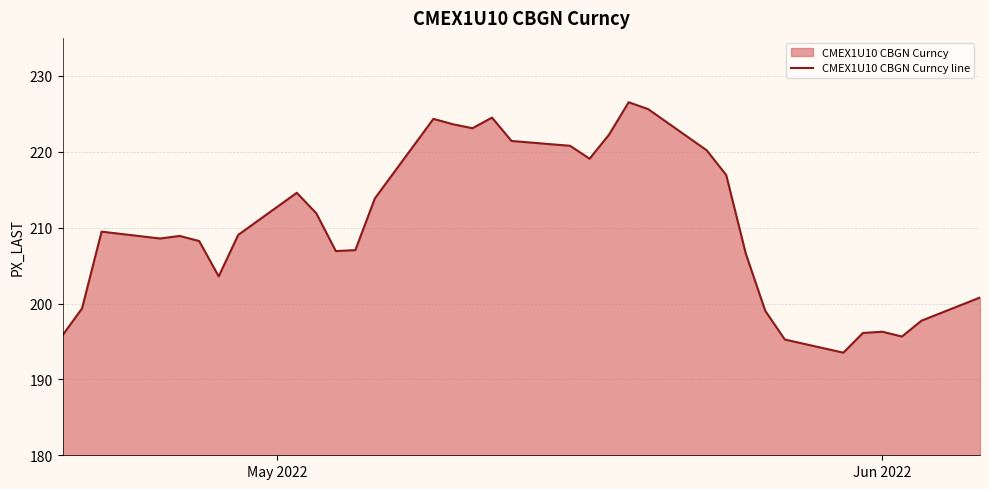

What is the smallest value displayed?

193.5